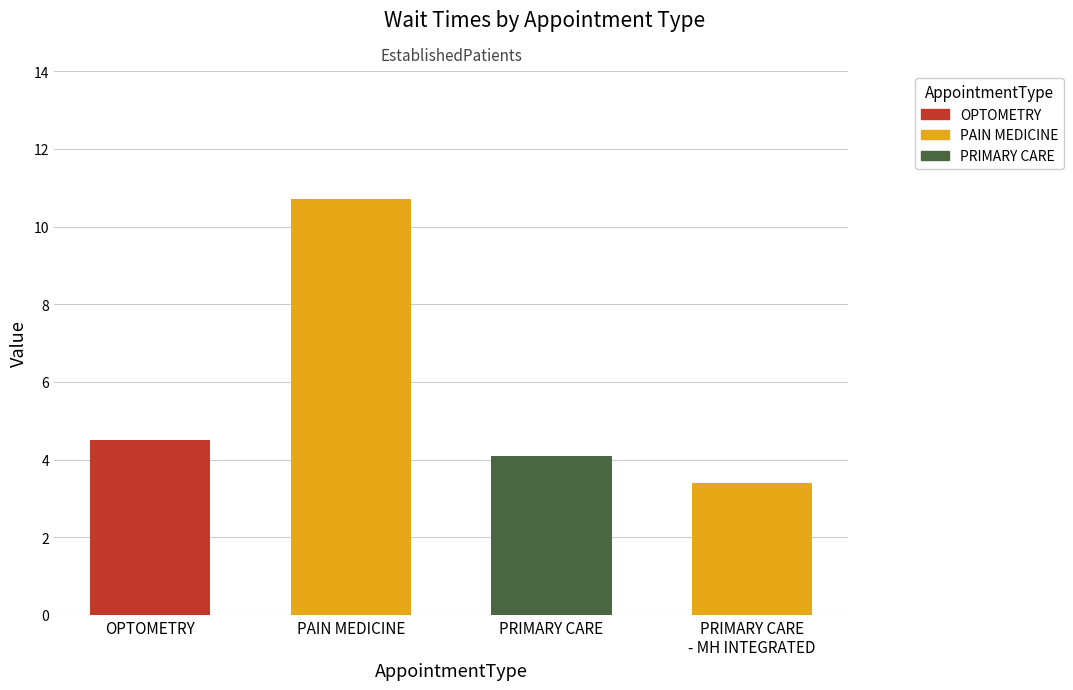

Reading left to right, what are all the values shown in this chart?

OPTOMETRY=4.5	PAIN MEDICINE=10.7	PRIMARY CARE=4.1	PRIMARY CARE - MENTAL HEALTH INTEGRATED=3.4